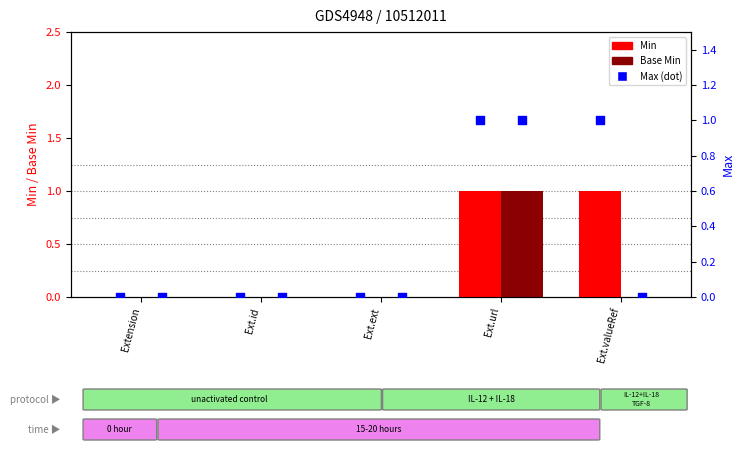

Which series has the largest Y range (max minus min)?

Min